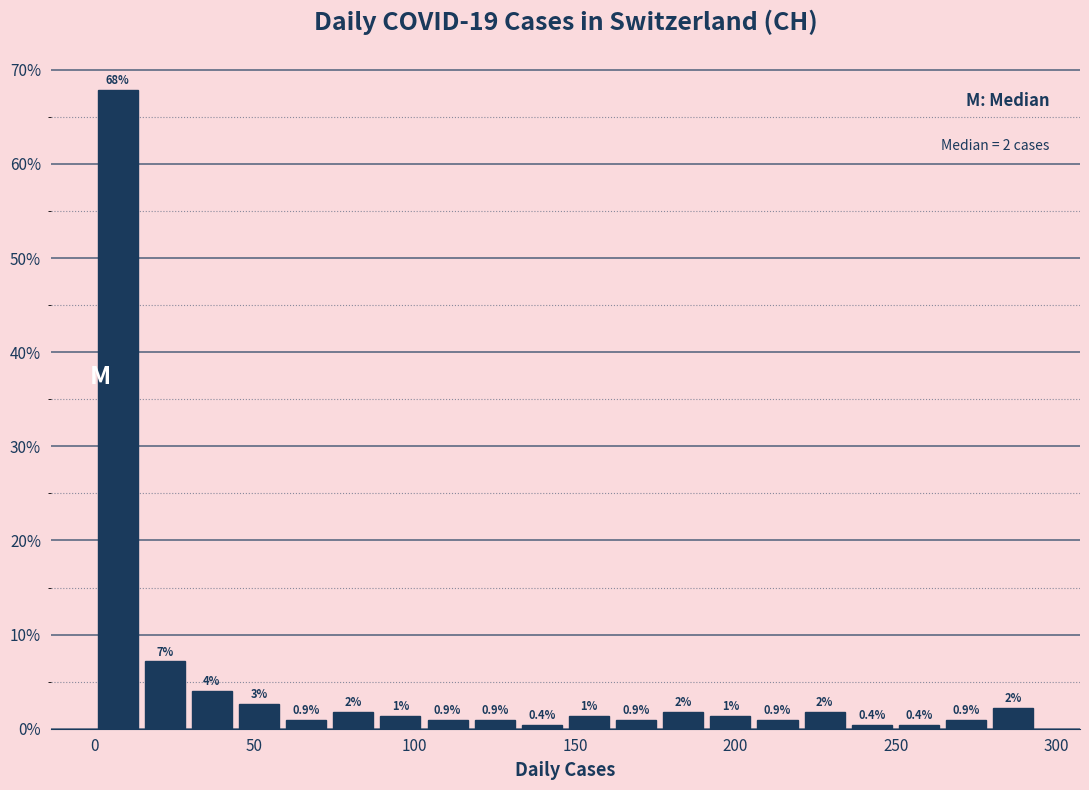

Around what value on the x-axis is the tallest bar? Give the approximate position of its centre, as read against the axis.

5